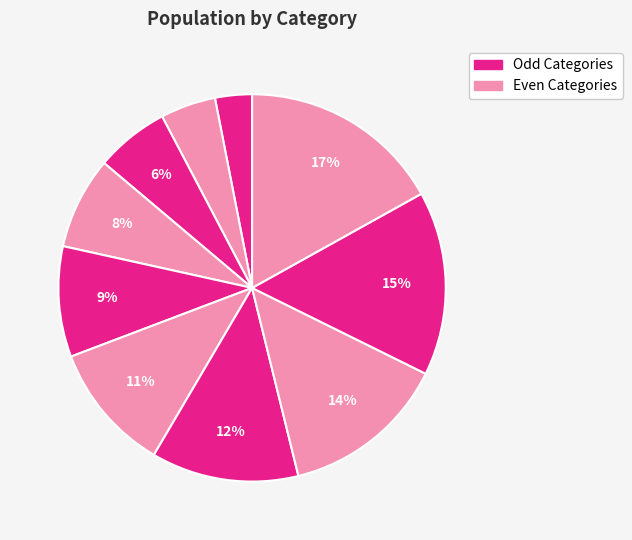

How many slices are in this pie chart?

10